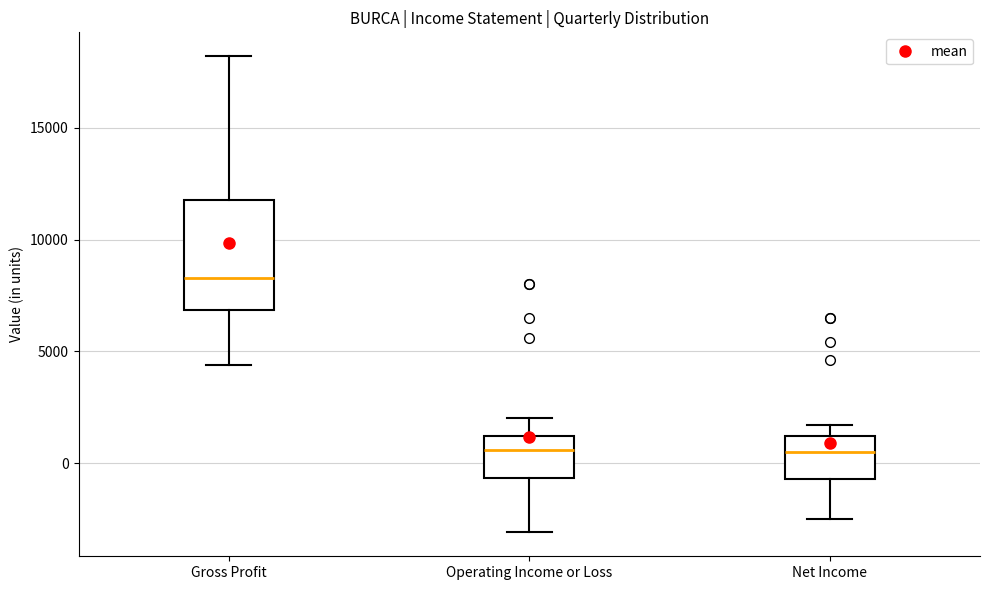

Reading left to right, read every box against the y-axis: the position of its median line, the range the box covers, and the ends of its whiskers. The values are not printed on the chart, so give them approximately, as read against the axis.

Gross Profit: median 8500, box 7000 to 12000, whiskers 4500 to 18000
Operating Income or Loss: median 500, box -500 to 1000, whiskers -3000 to 2000
Net Income: median 500, box -500 to 1000, whiskers -2500 to 1500